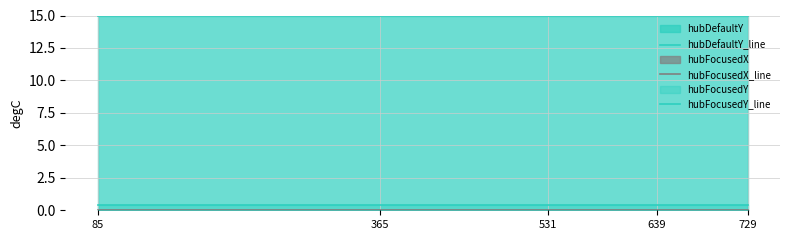

What is the minimum value for hubFocusedY_line?

0.4